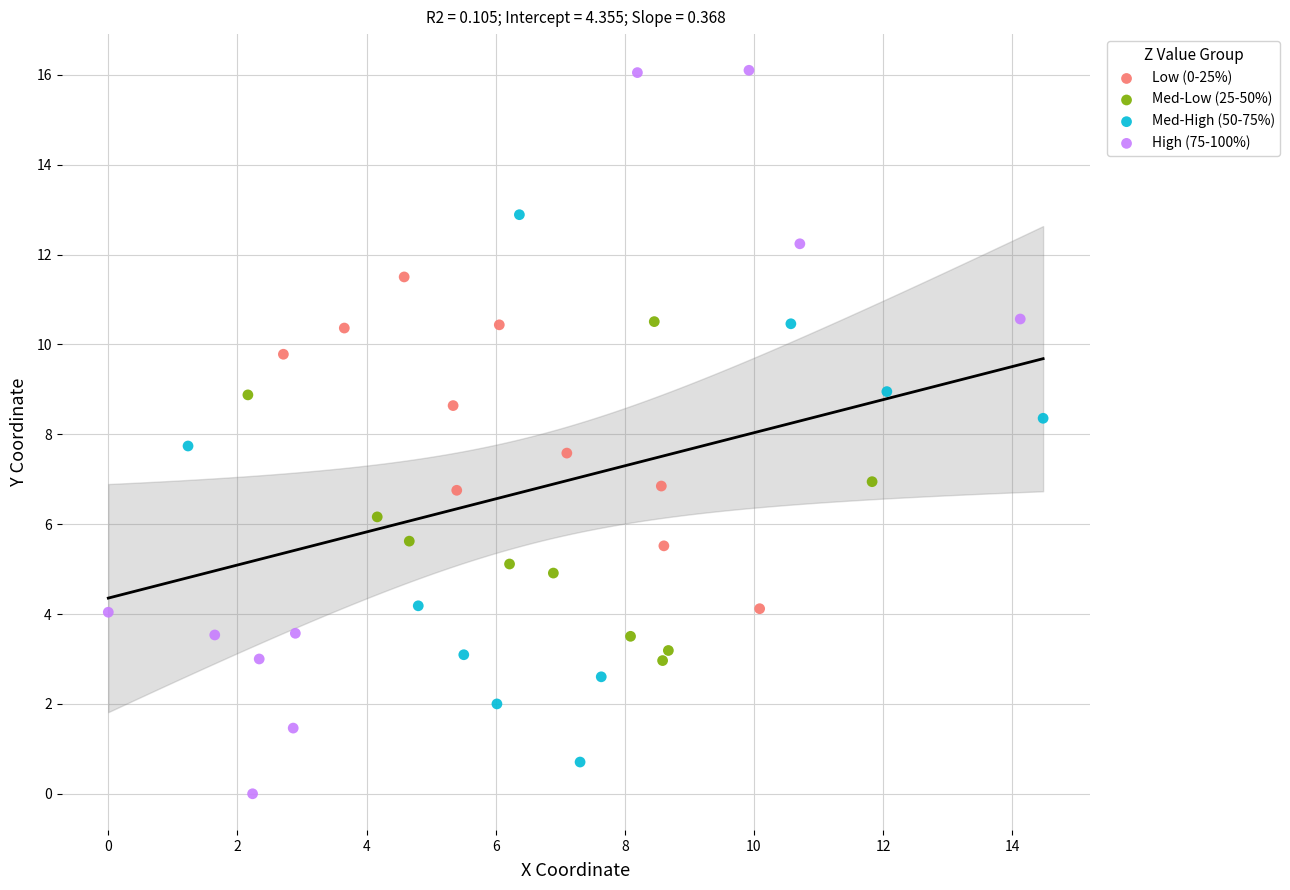

Which series reaches the maximum Y coordinate?

High (75-100%)